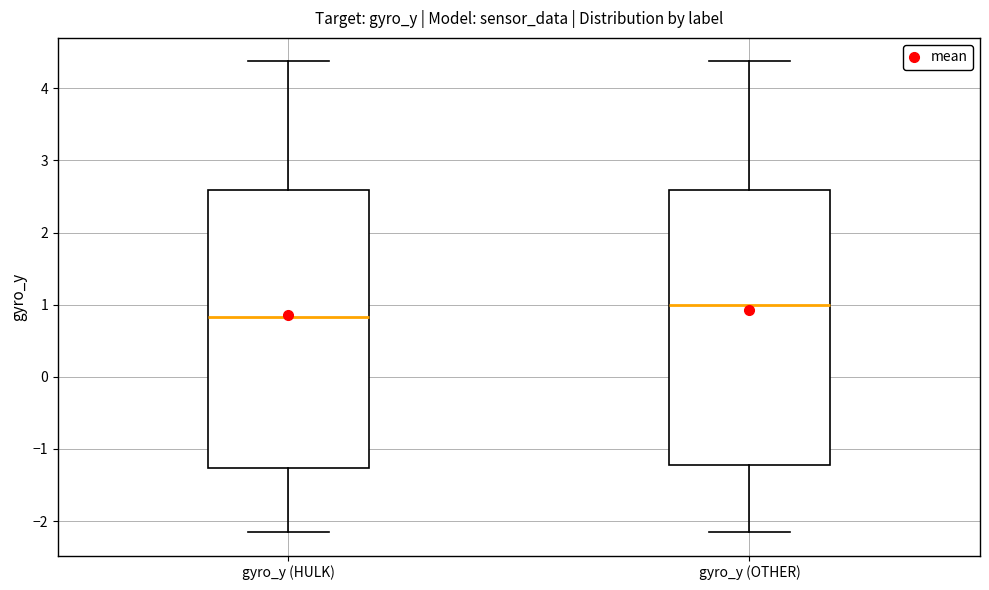

Where does the median line of the box for gyro_y (HULK) sit on the y-axis? The values are not printed on the chart, so give them approximately, as read against the axis.

0.8